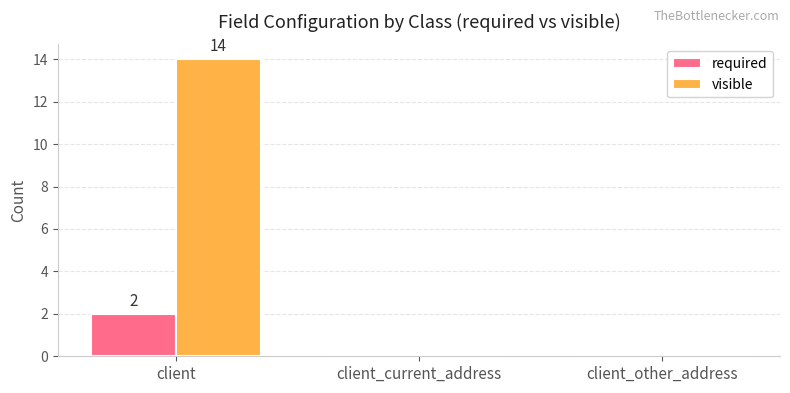

At which category is the sum across all series the highest?

client